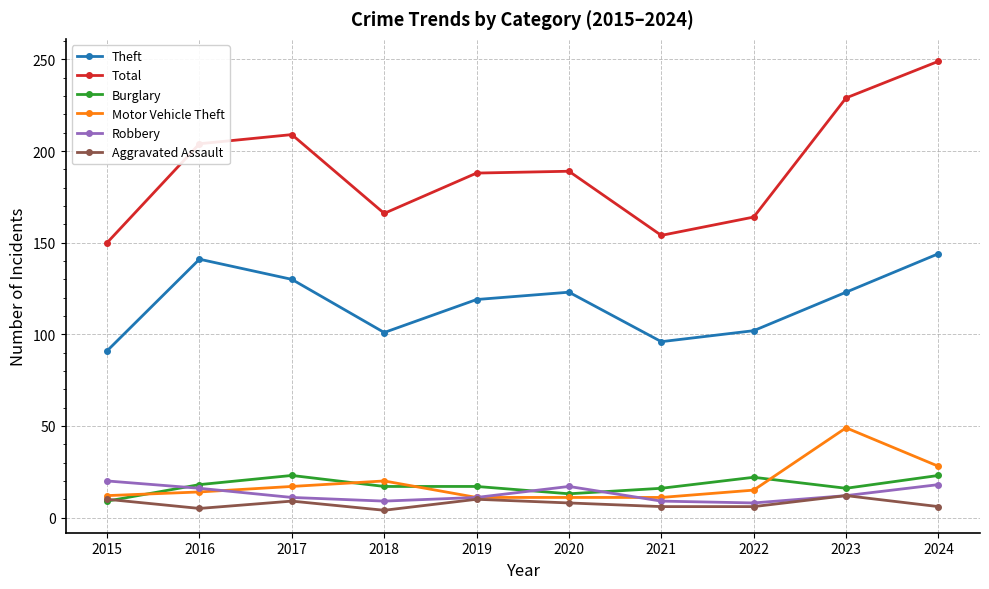

Is it true that Motor Vehicle Theft equals 49 at 2023?

True